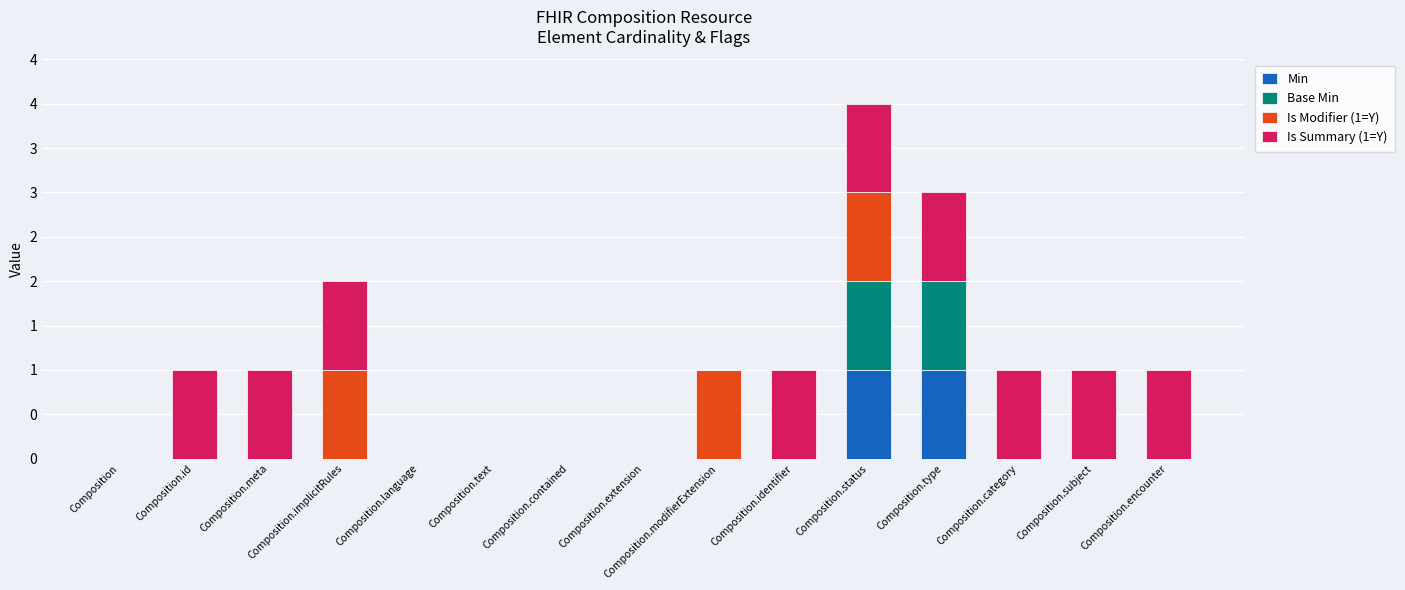

What are all the series names shown in the legend?

Min, Base Min, Is Modifier (1=Y), Is Summary (1=Y)